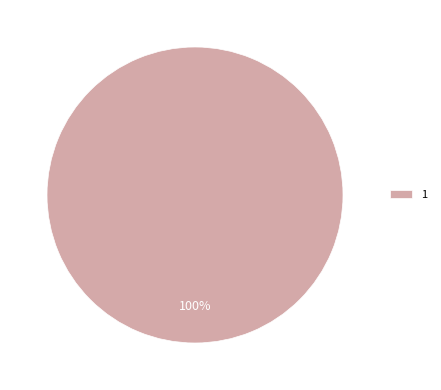

How many segments does this pie chart have?

1